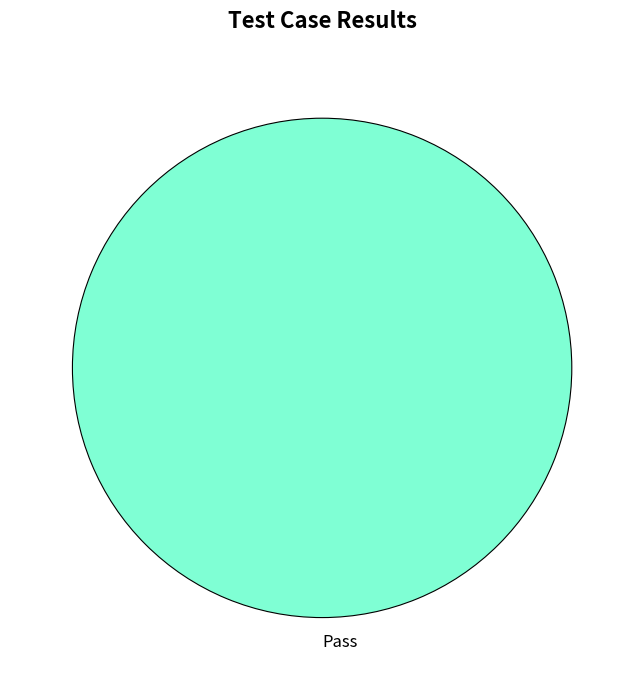

The Pass slice represents 100% of the pie. True or false?

True